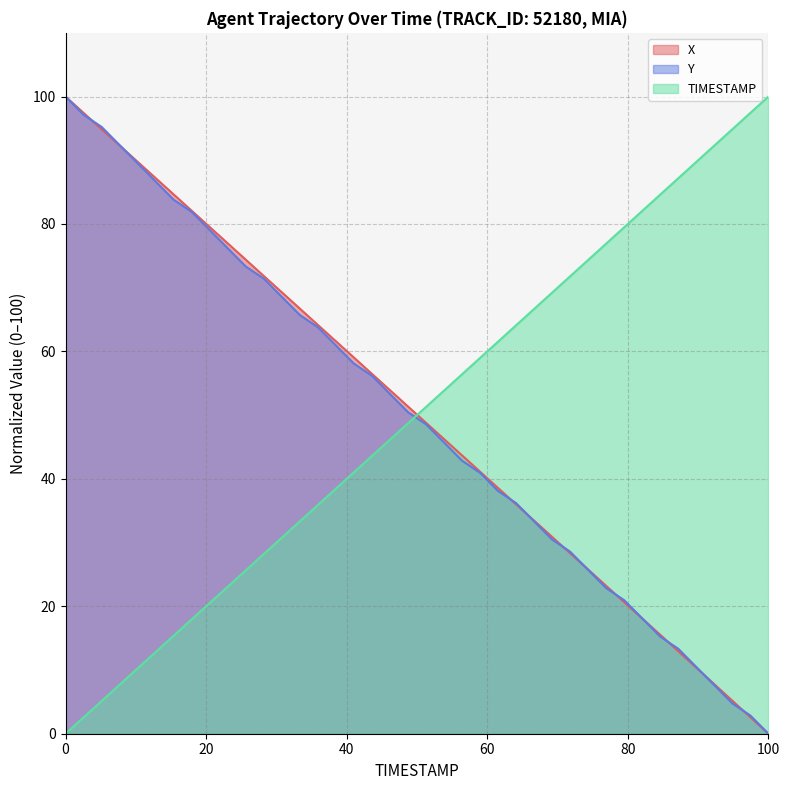

Which series has the largest total across all categories?

X